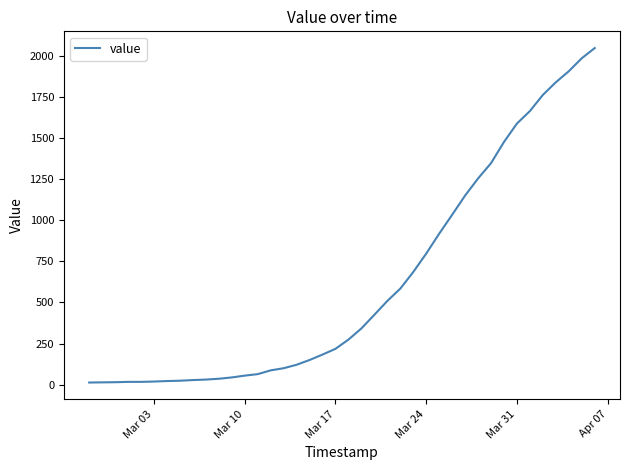

What is the maximum value shown in the chart?

2047